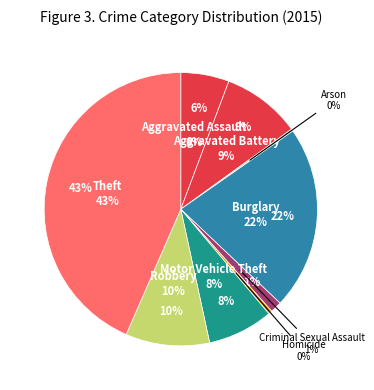

Which slice is the smallest?

Arson